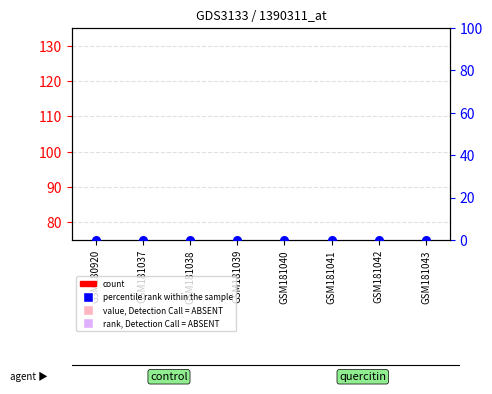

At how many categories does at least one series exceed 9?

8